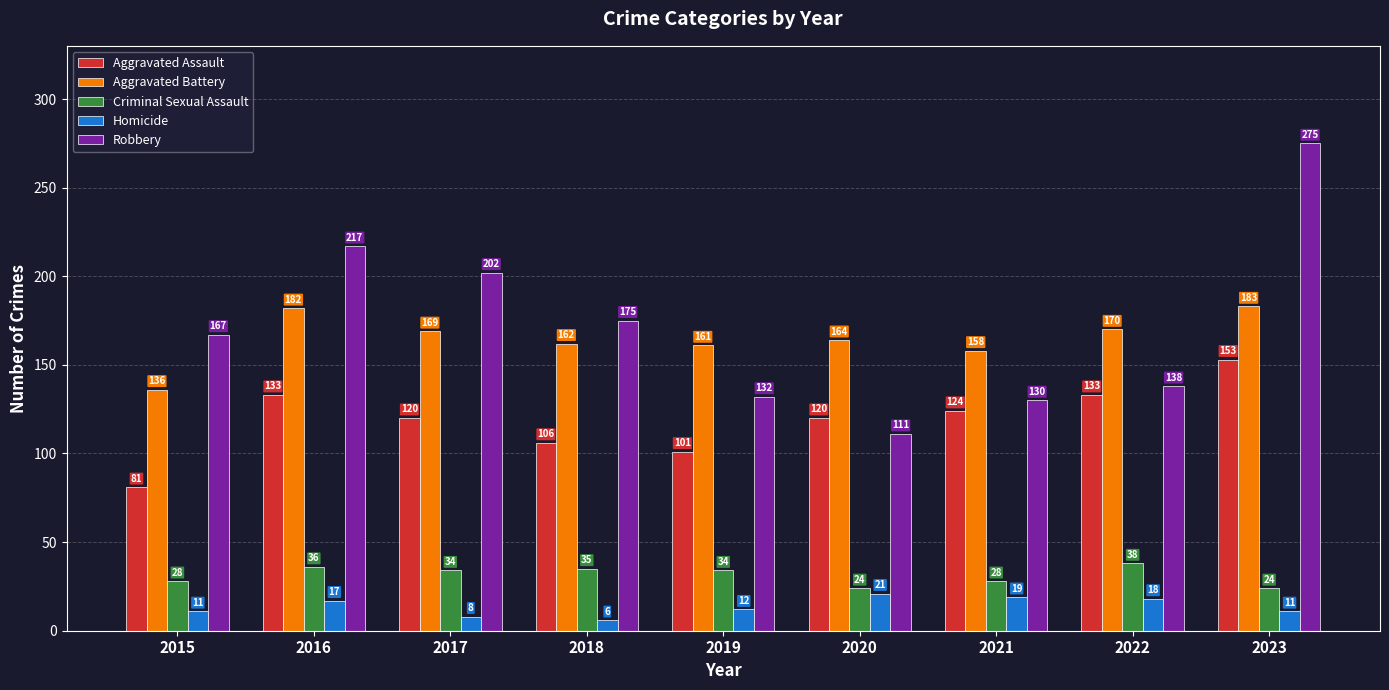

Which series has the largest total across all categories?

Robbery